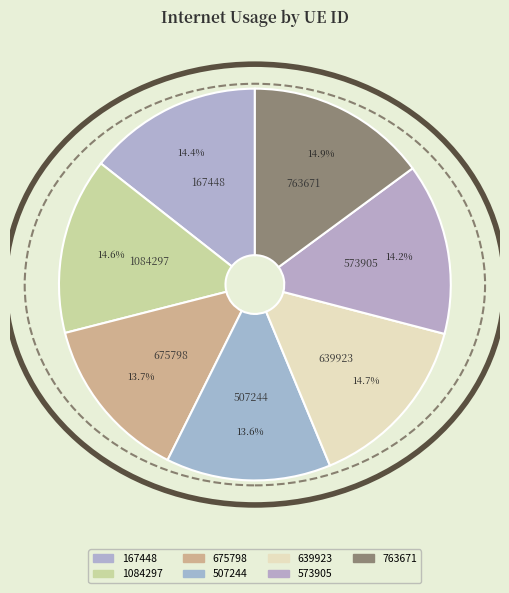

To the nearest percent, what is the difference between the 675798 and 763671 slice percentages?

1%